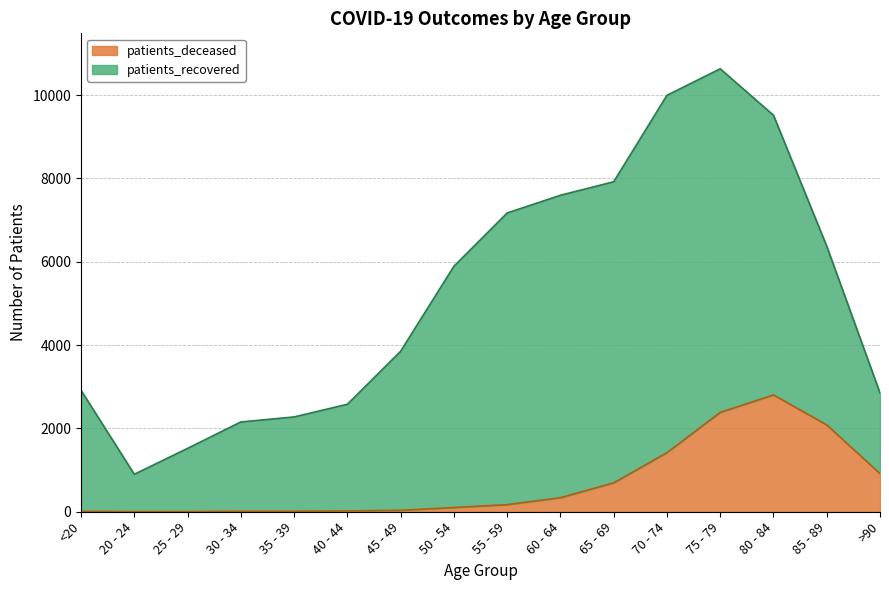

At which label does patients_deceased reach its peak?

80 - 84